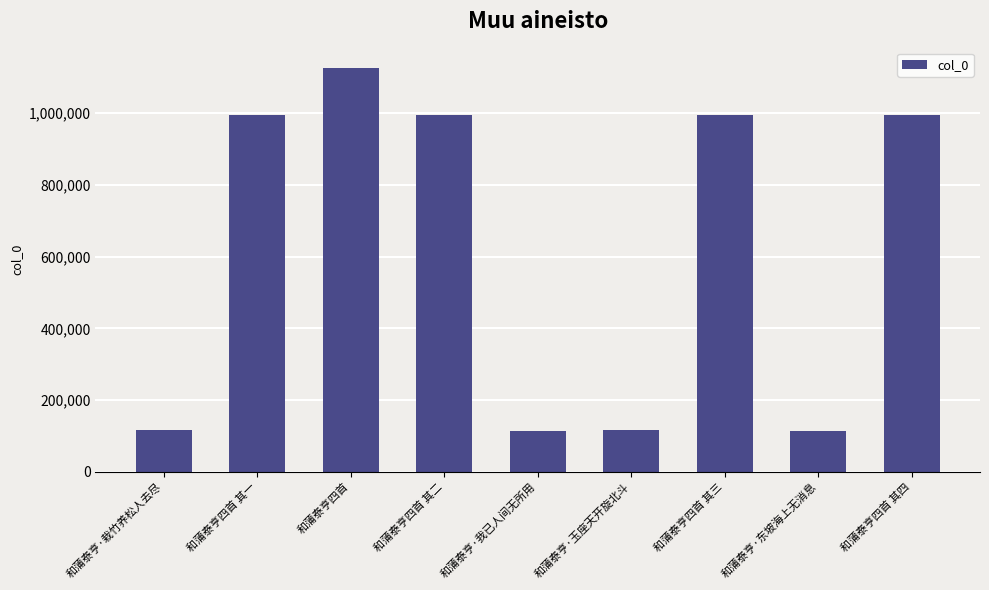

The chart shows a value of 995669 at 和蒲泰亨四首 其二. True or false?

True